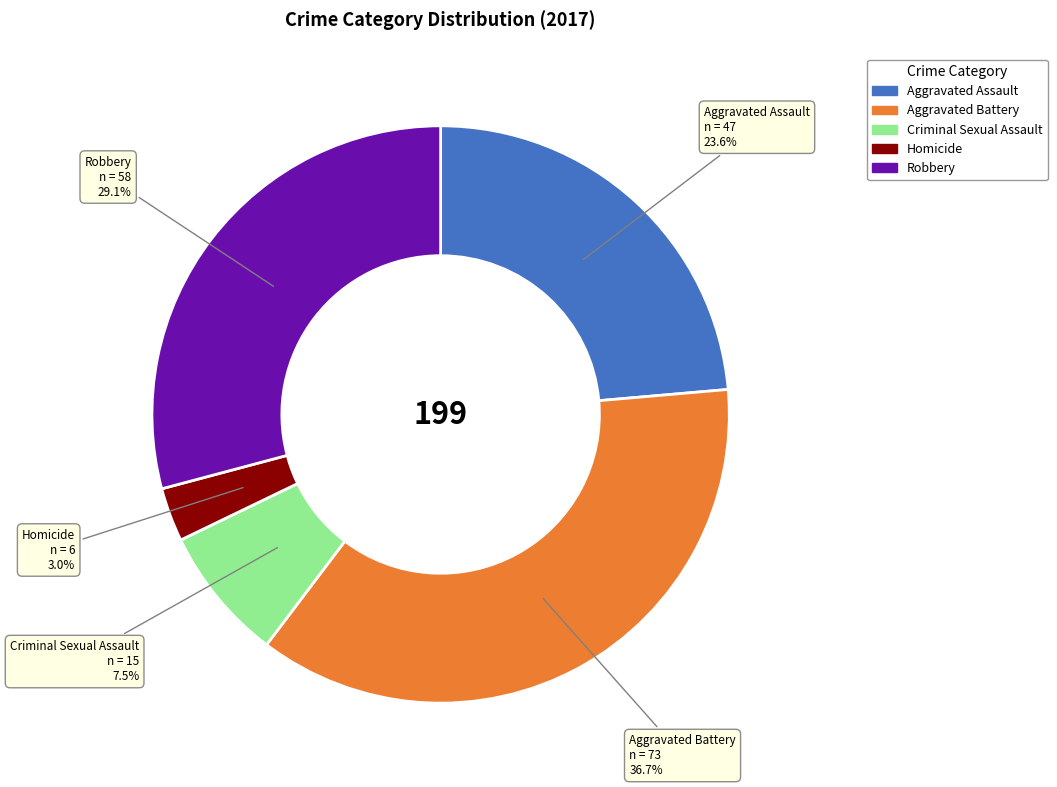

Count the number of slices in the pie.

5